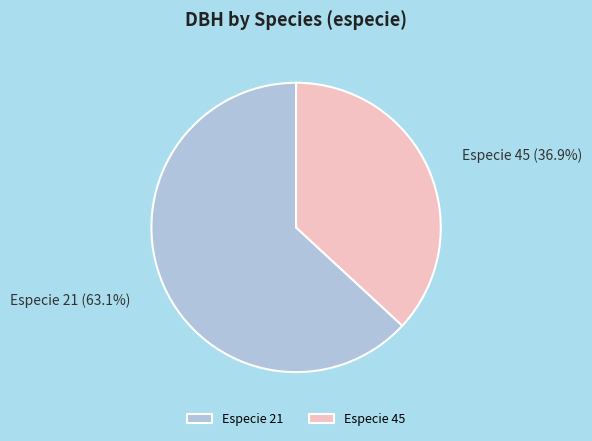

Combined, do Especie 21 and Especie 45 account for over 50%?

Yes